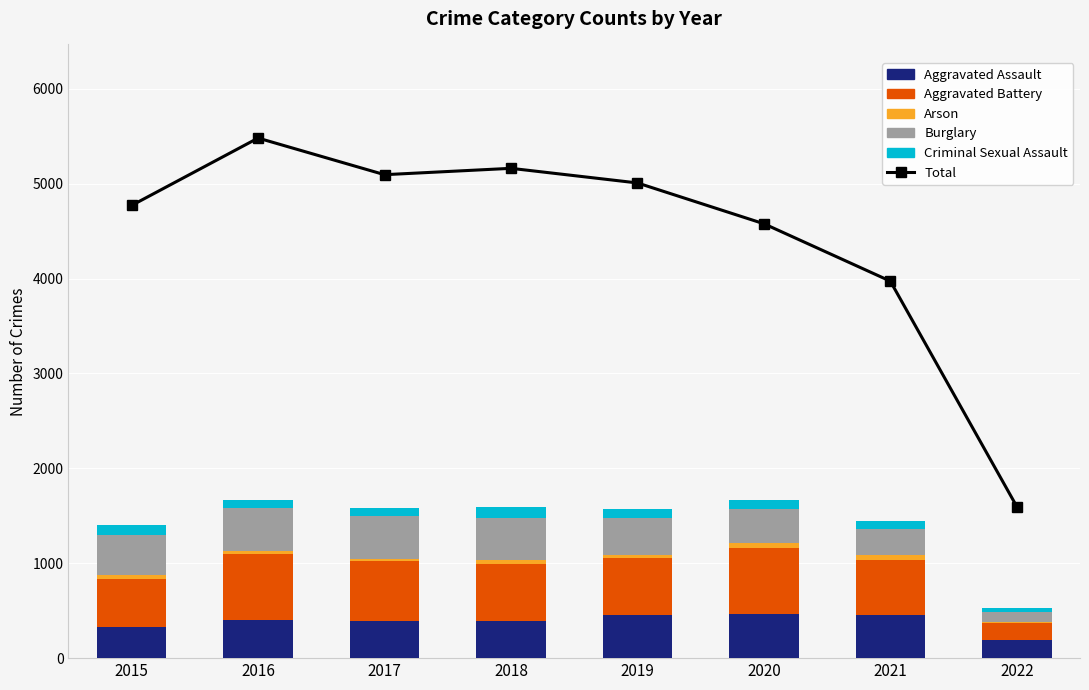

What is the difference between the highest and lowest values at 2017?

5072